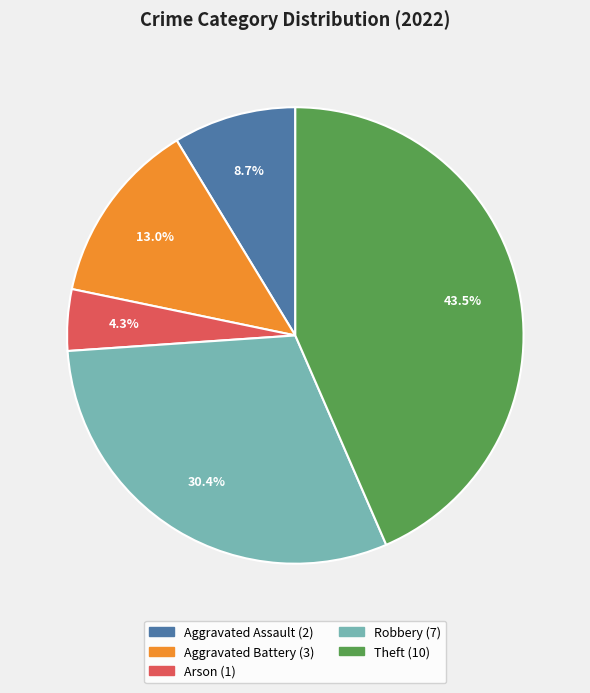

Does Arson represent more than half of the total?

No